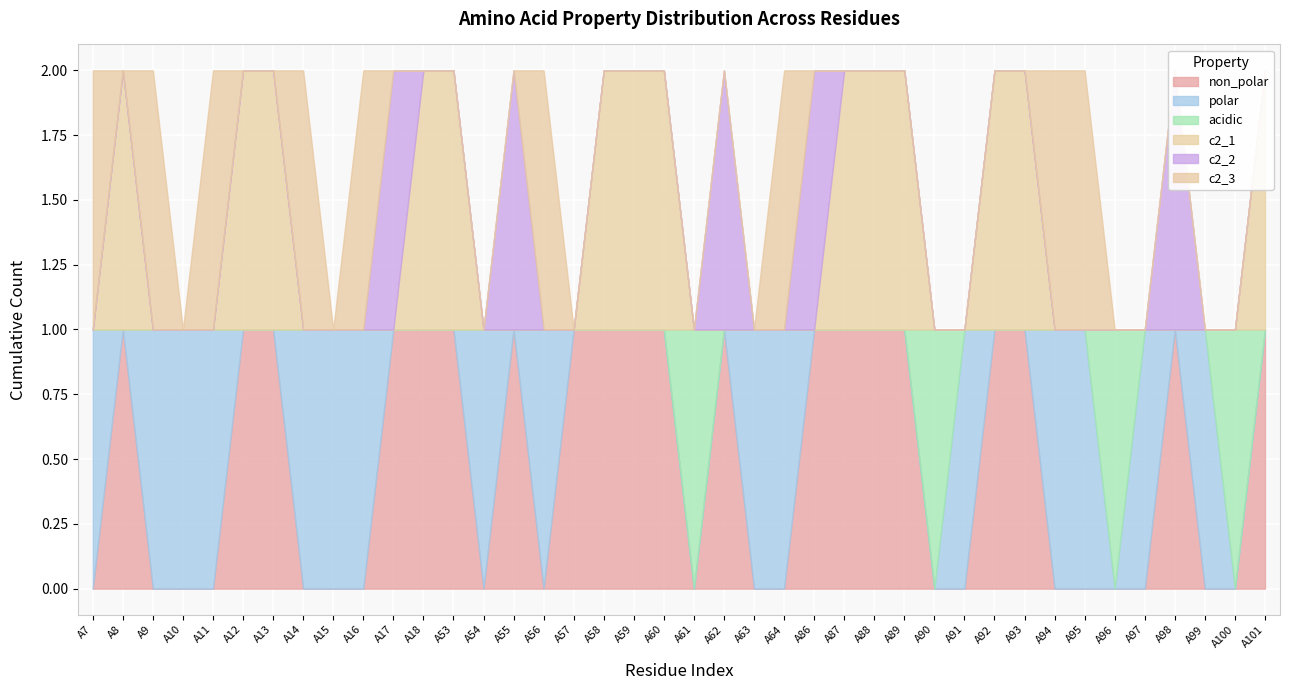

What is the value of the non_polar point at the 40th from the left?

1